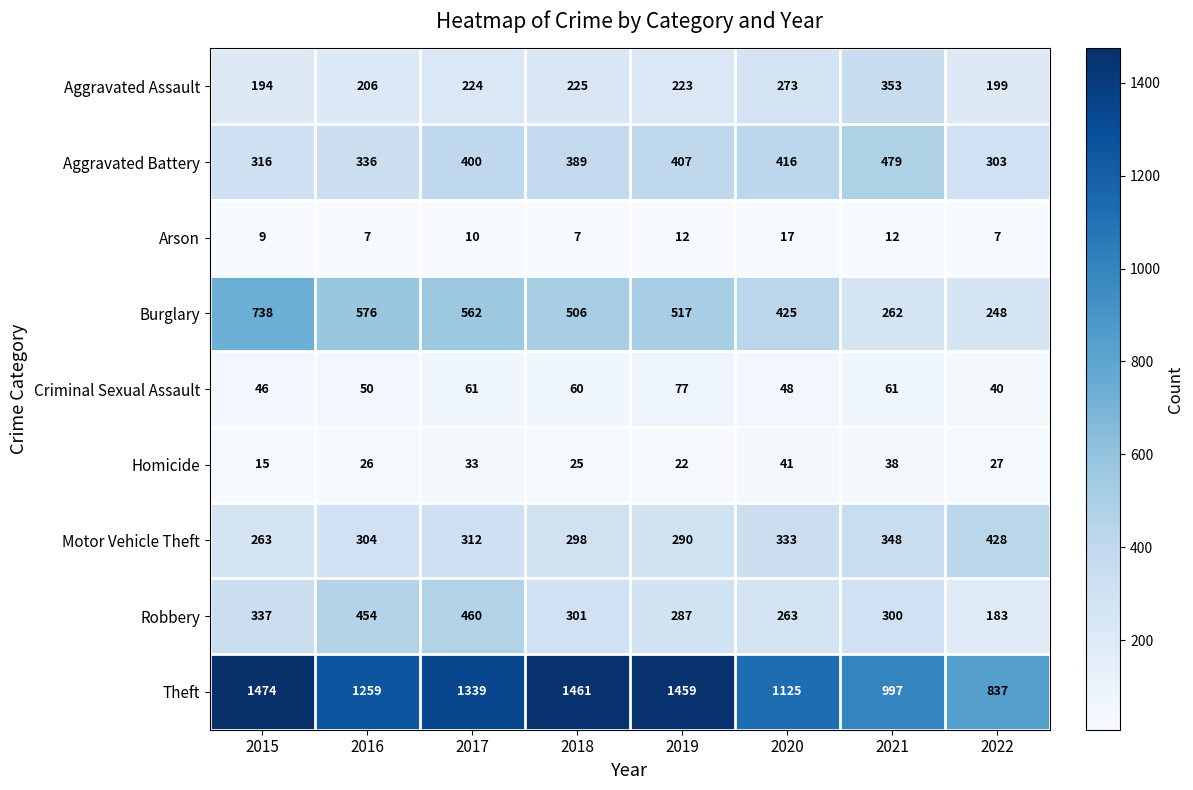

Is the value of Arson at 2017 greater than the value of Aggravated Assault at 2016?

No